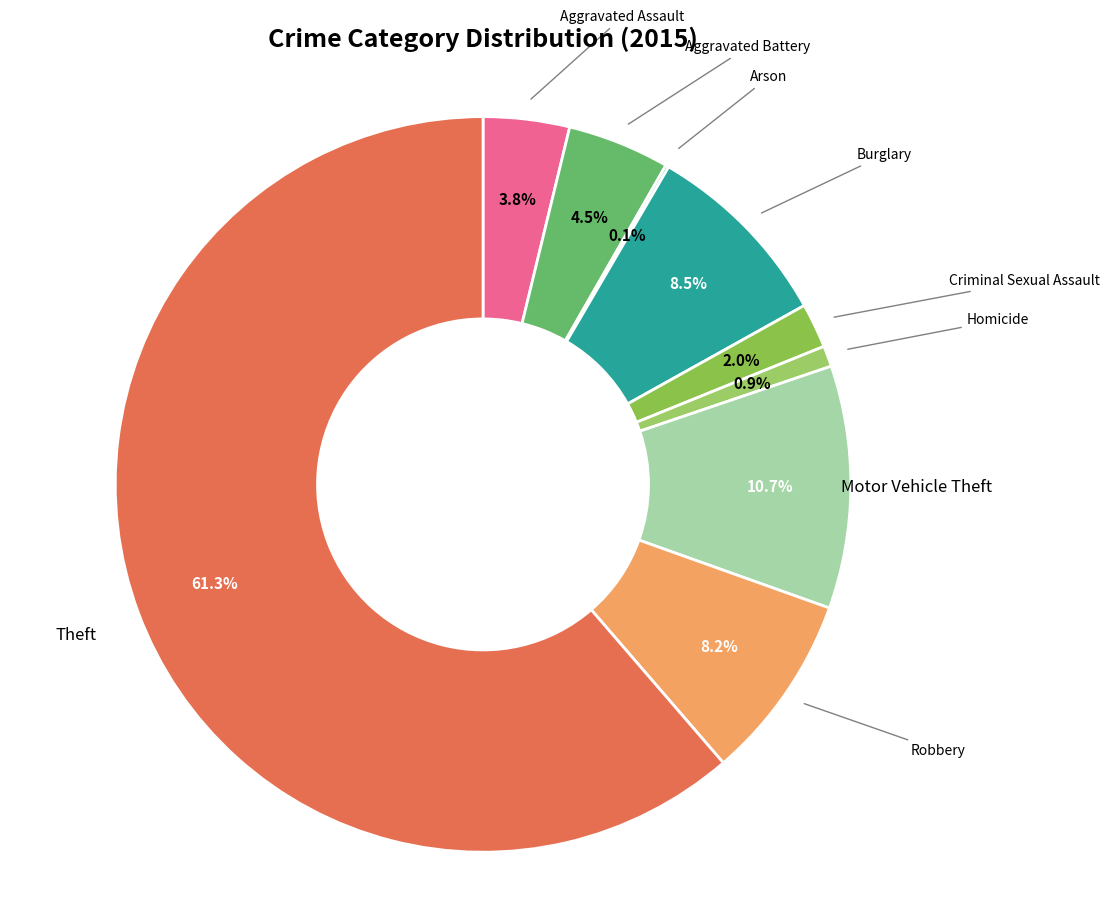

Does any single category account for the majority?

Yes